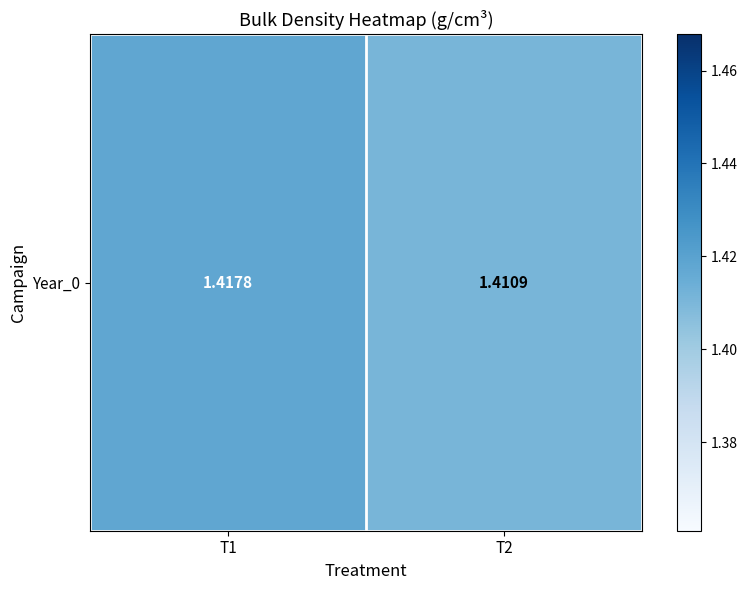

What is the approximate value at T1?

1.4